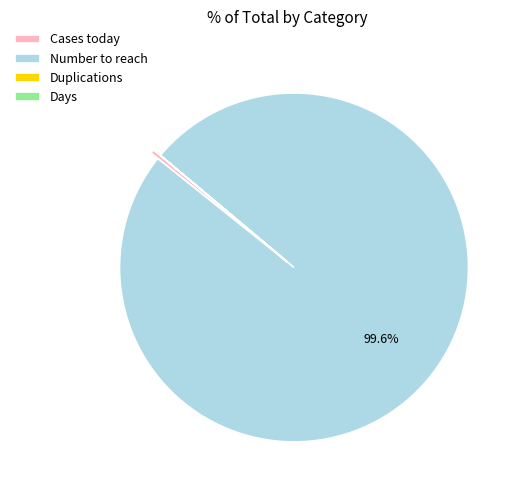

Does Number to reach account for over 50% of the chart?

Yes